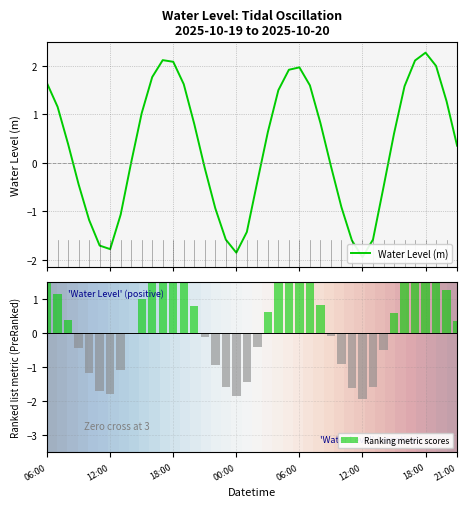

Count the number of data series in this chart.

3